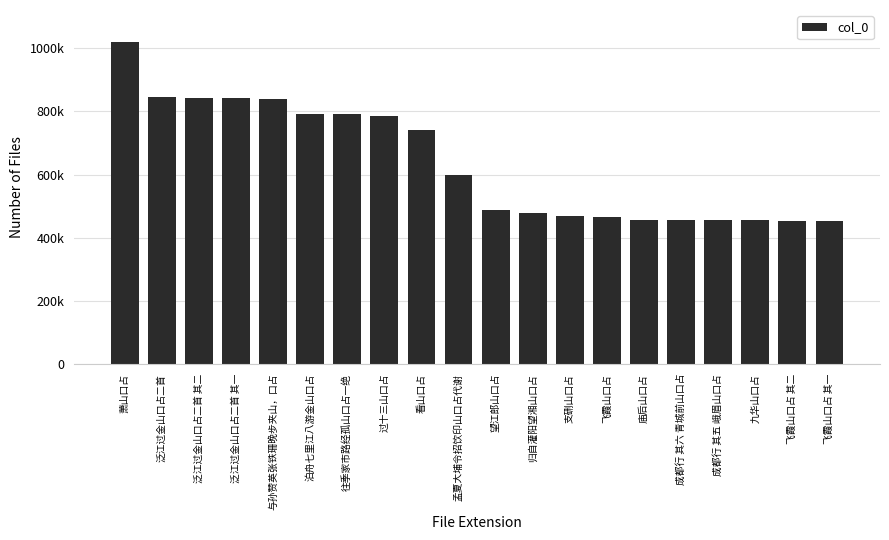

Reading left to right, extract all data points from this chart.

萧山口占=1018434	泛江过金山口占二首=844971	泛江过金山口占二首 其二=841527	泛江过金山口占二首 其一=841526	与孙赞英张铁珊晚步夹山，口占=840166	泊舟七里江八游金山口占=790581	往季家市路经孤山口占一绝=790096	过十三山口占=783745	看山口占=739181	孟夏大埔令招饮印山口占代谢=598378	望江郎山口占=488531	归自灌阳望湘山口占=476848	支硎山口占=469485	飞霞山口占=466654	庙后山口占=455723	成都行 其六 青城前山口占=454797	成都行 其五 峨眉山口占=454796	九华山口占=454648	飞霞山口占 其二=454277	飞霞山口占 其一=454276